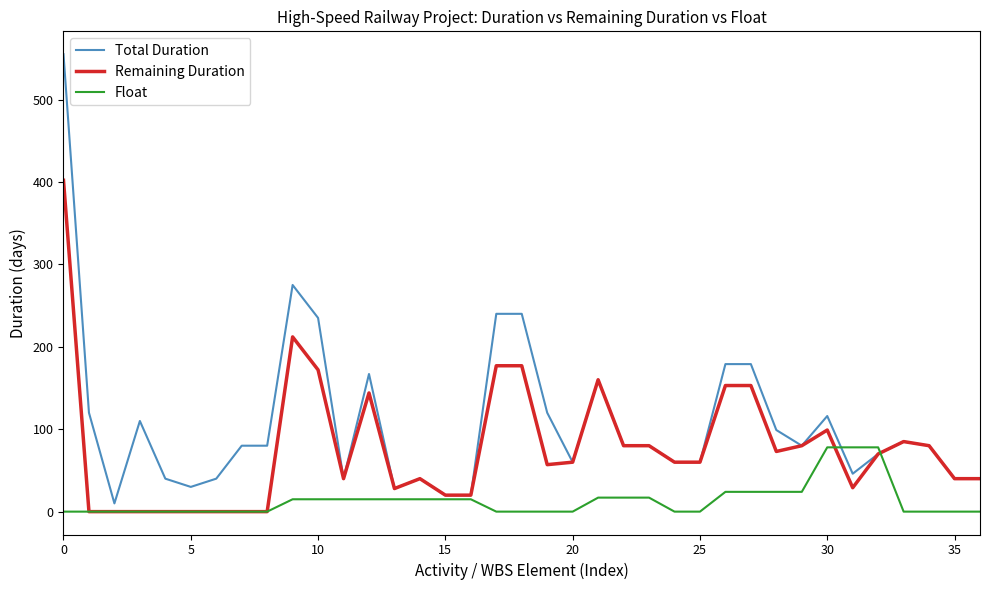

What is the greatest value displayed?

555